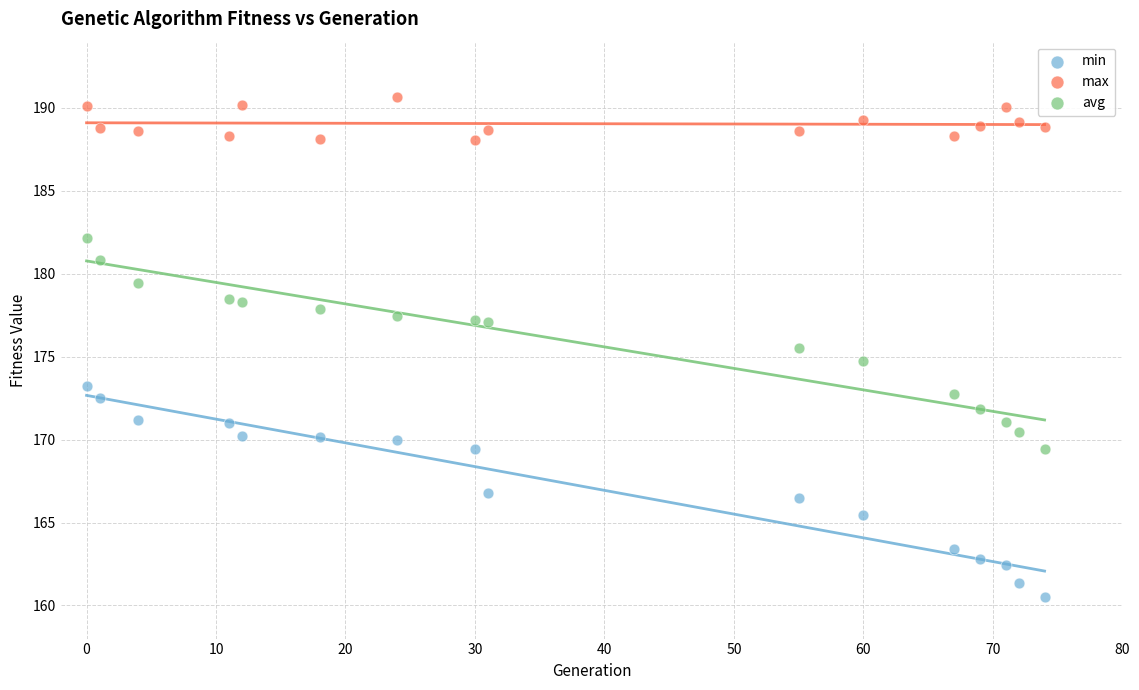

Across all data points, what is the range of Y values (max minus min)?

30.1